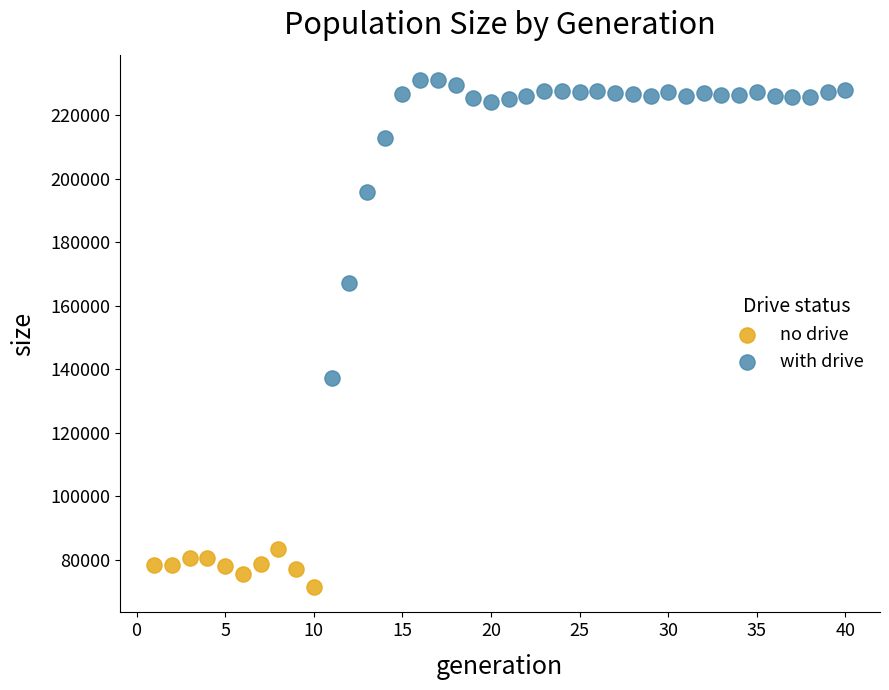

Which series reaches the minimum Y coordinate?

no drive